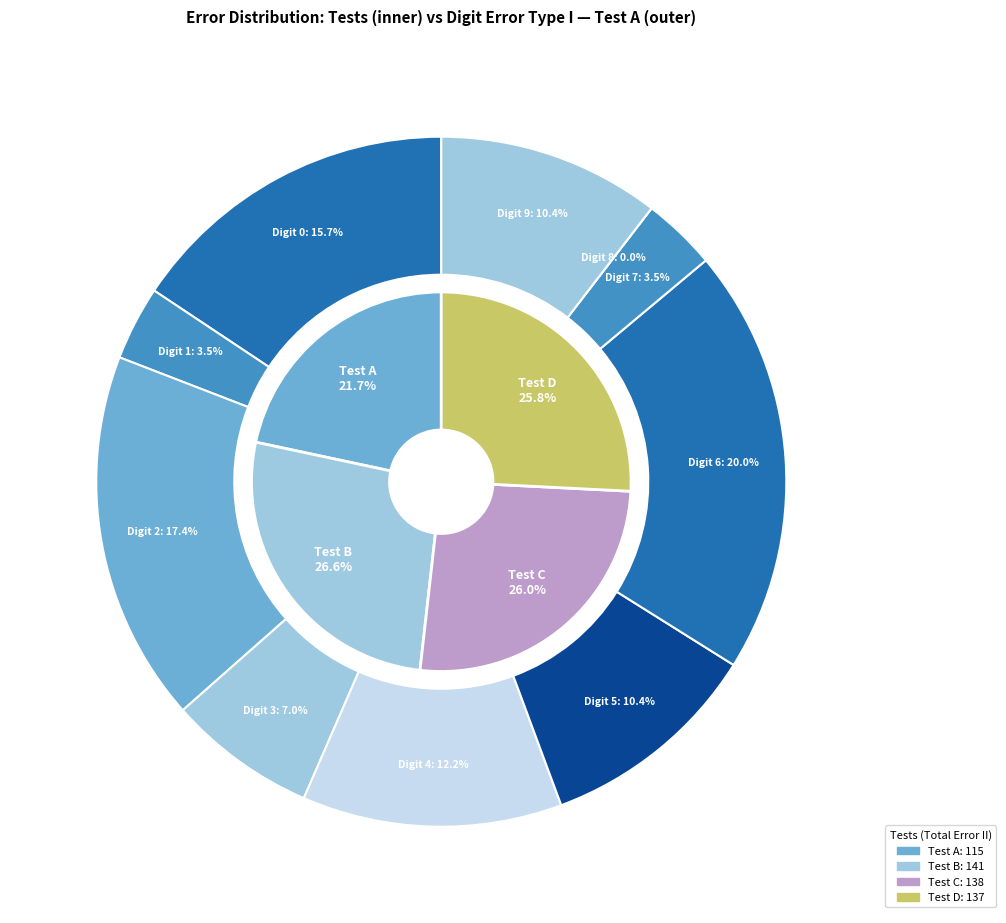

Which slice is the smallest?

8